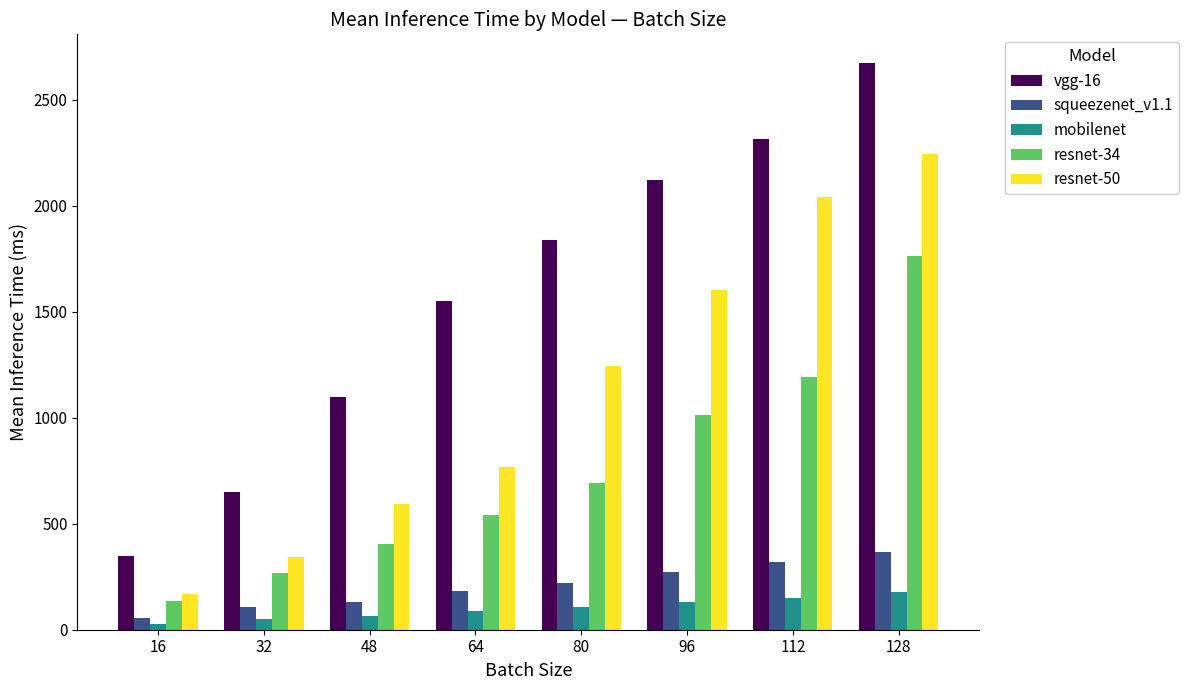

How many data points in mobilenet are above 108?

4